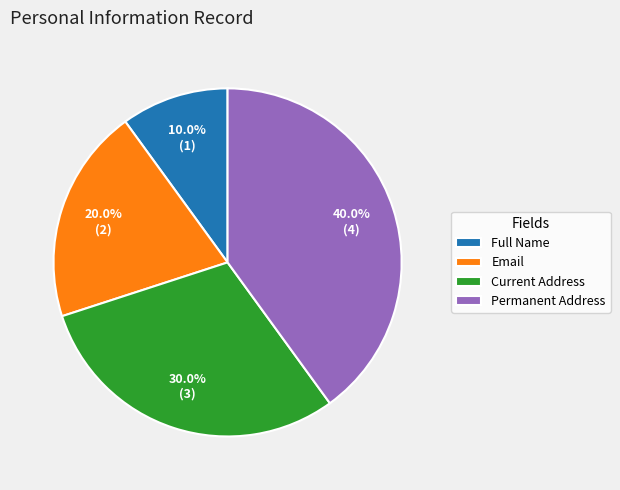

Approximately how many times larger is the value at Current Address compared to Email?

1.5